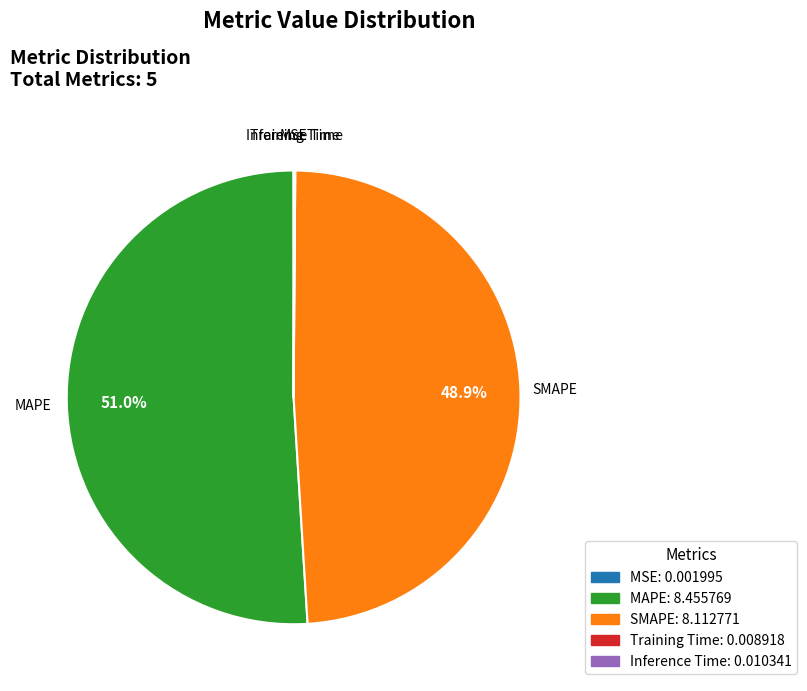

Which slice is the largest?

MAPE